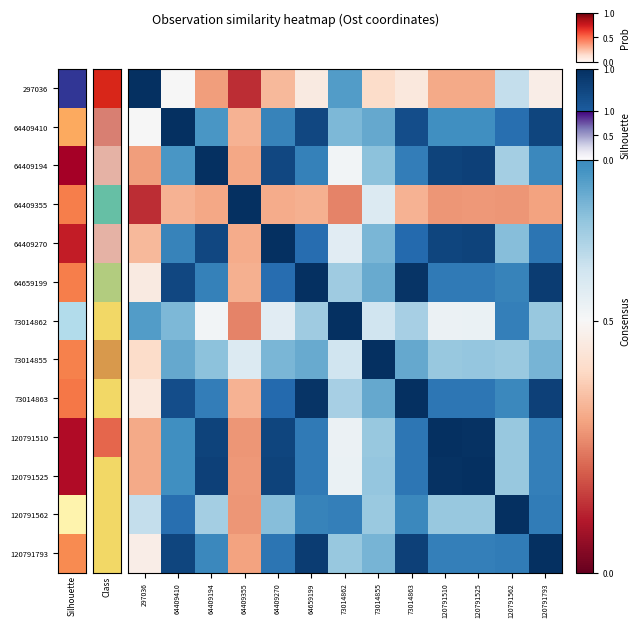

How many data points does each series have?

13